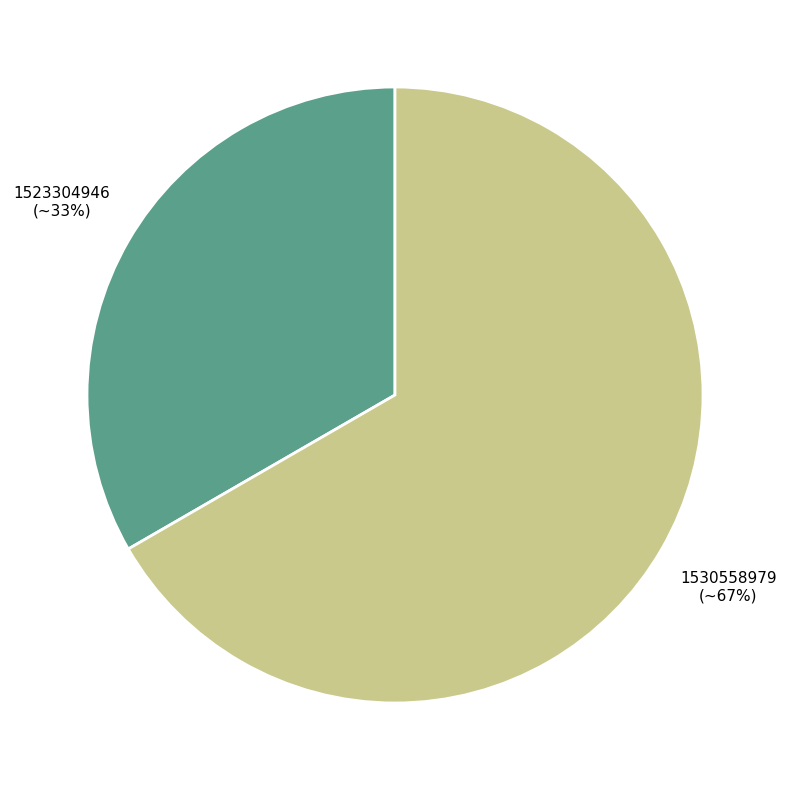

Does any single category account for the majority?

Yes